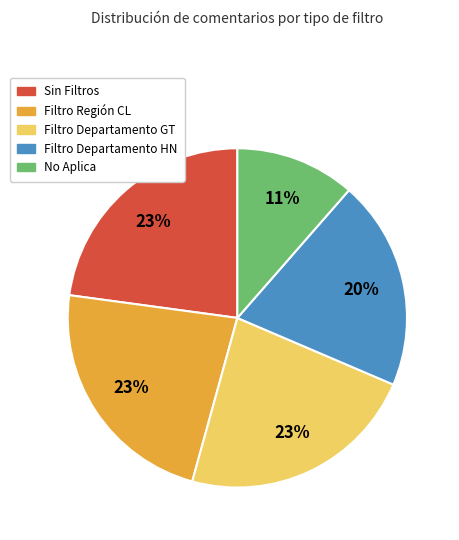

True or false: Sin Filtros accounts for 8% of the total.

False